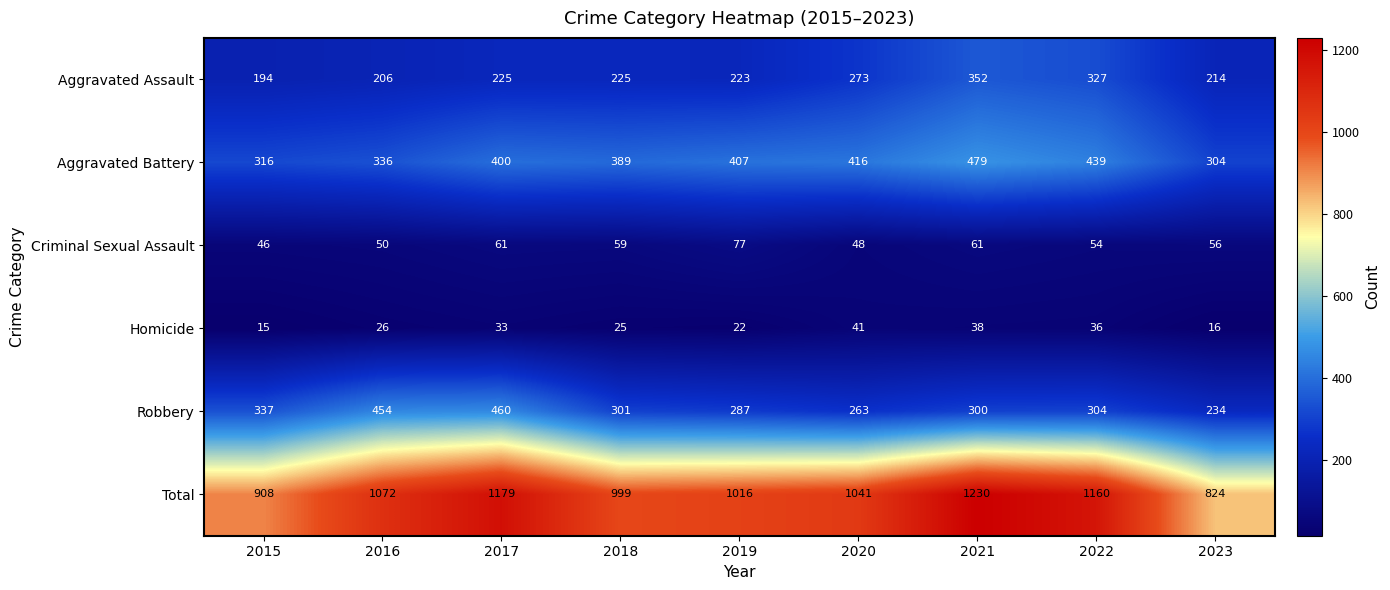

What is the sum of all Aggravated Battery values?

3486